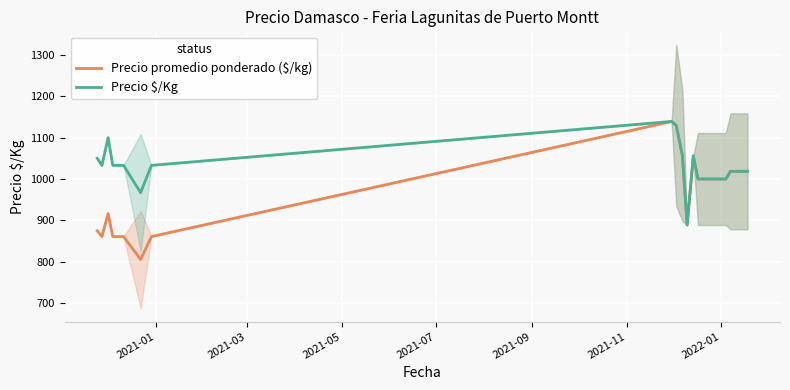

What is the highest value of the Precio $/Kg series?

1139.0